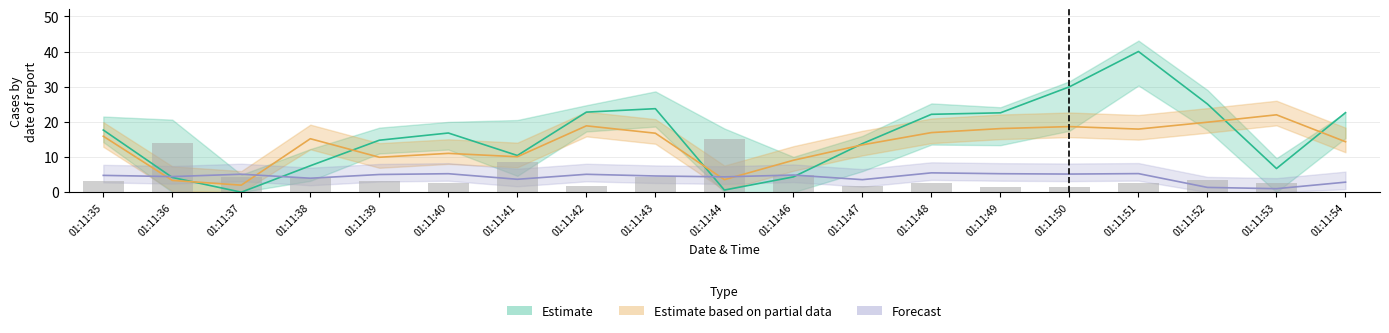

Is the value of feature15 (Forecast) at 01:11:39 greater than the value of feature0 (Estimate) at 01:11:40?

No